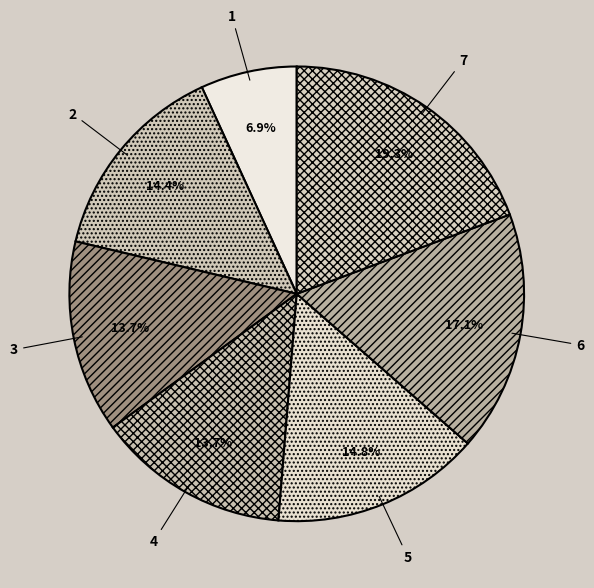

To the nearest percent, what percentage of the pie is 2?

14%